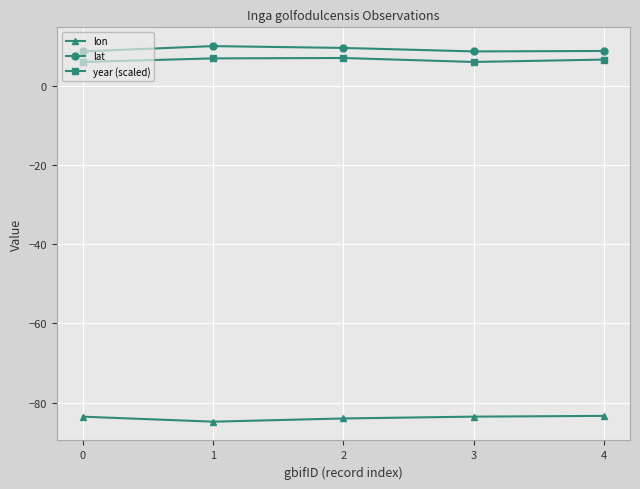

True or false: lon and year (scaled) intersect in this chart.

False